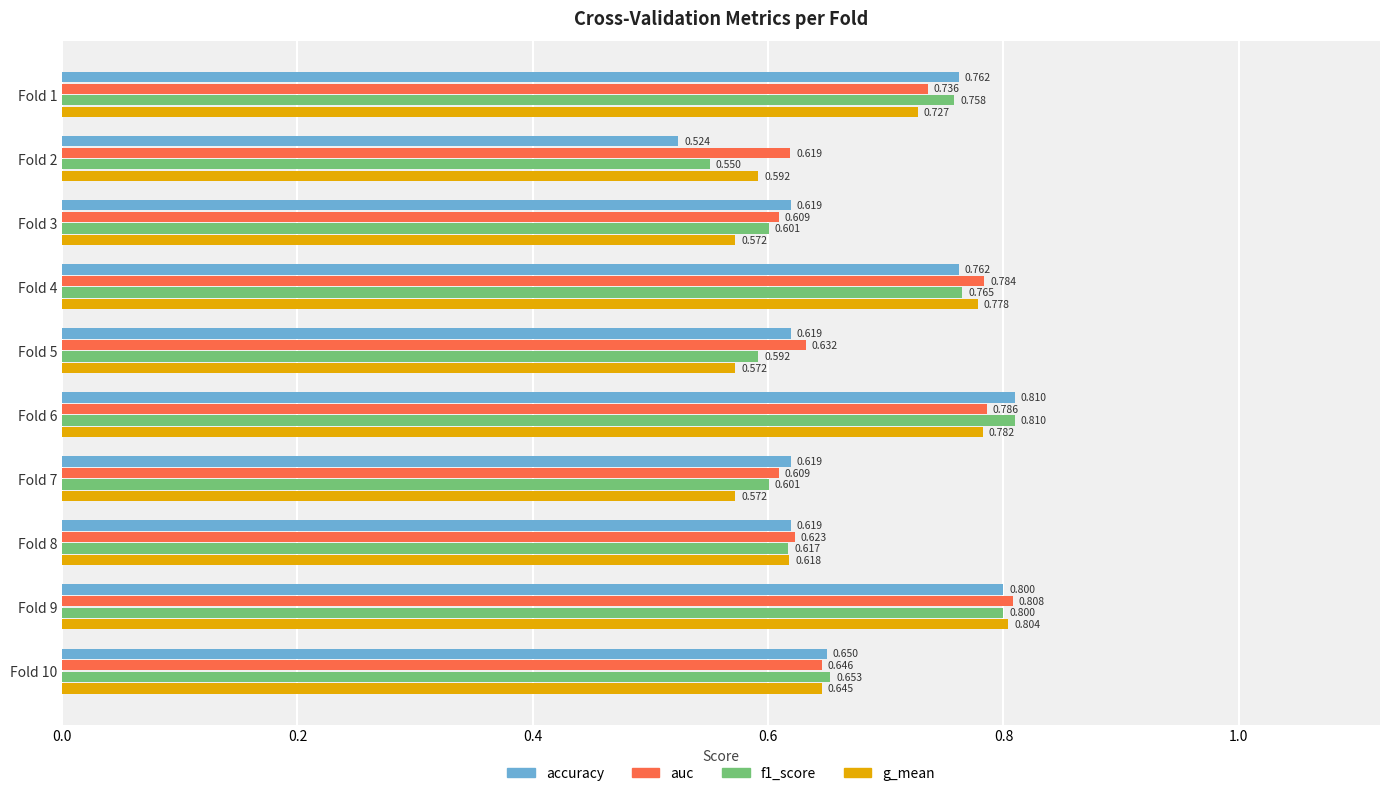

Which series has the largest total across all categories?

auc